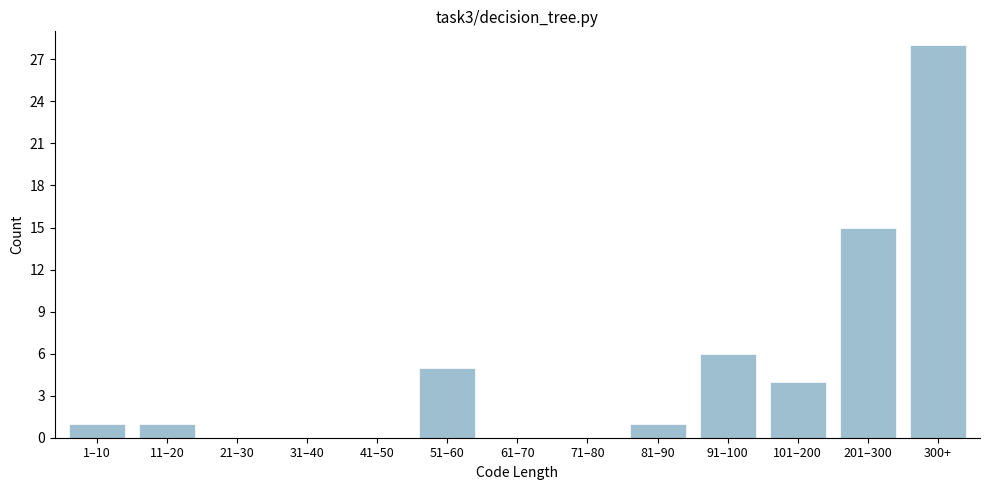

Reading left to right, extract all data points from this chart.

1–10=1	11–20=1	21–30=0	31–40=0	41–50=0	51–60=5	61–70=0	71–80=0	81–90=1	91–100=6	101–200=4	201–300=15	300+=28